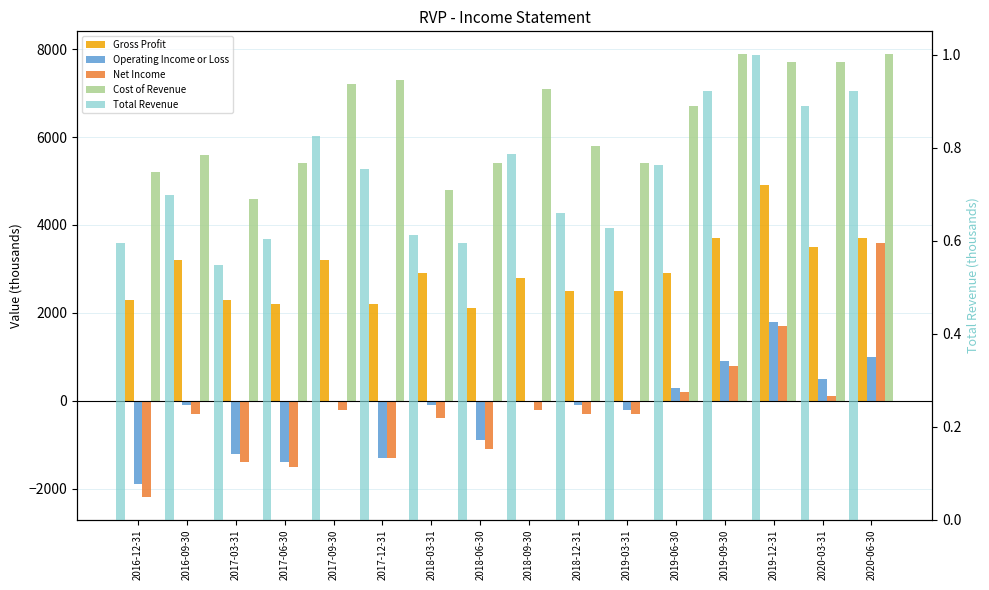

What is the value of the Operating Income or Loss bar at the 4th from the left?

-1400.0